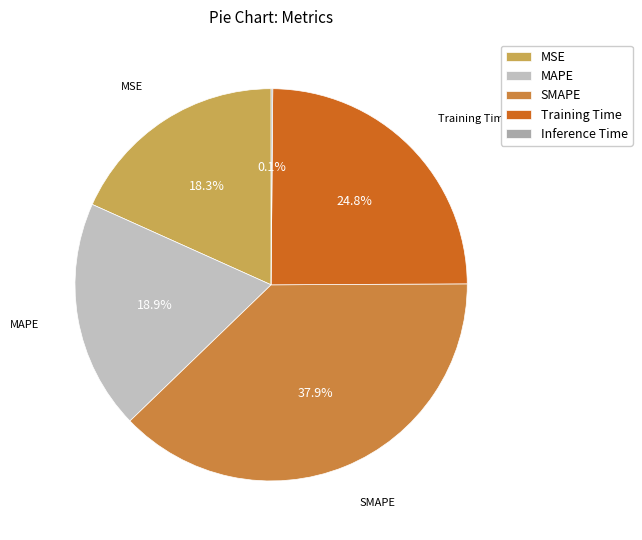

Is it true that Inference Time is 0% of the pie?

True